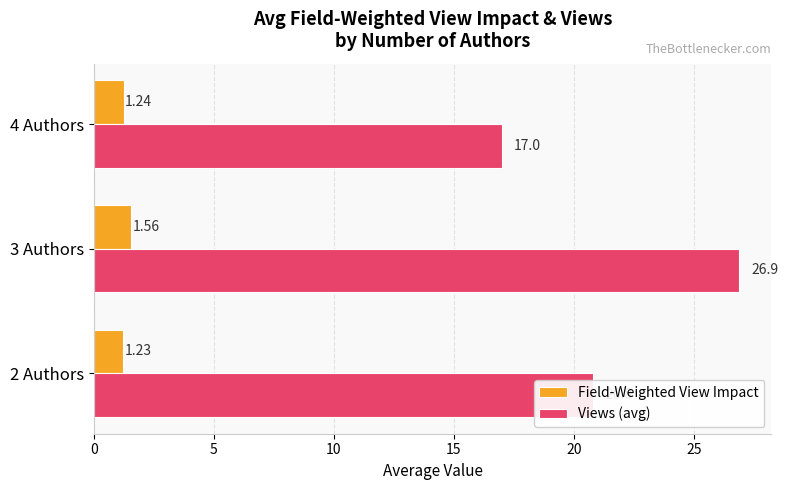

What is the sum of all Field-Weighted View Impact values?

4.0